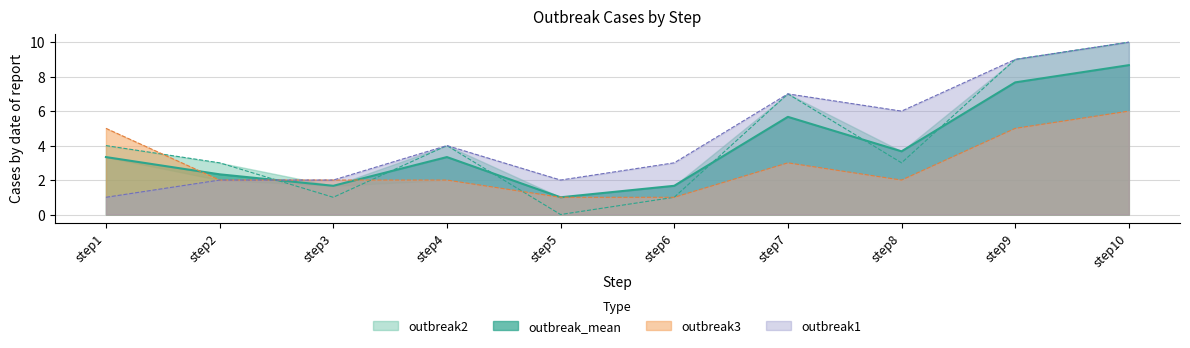

In outbreak3, how many points are lower than both neighbors (excluding endpoints)?

1